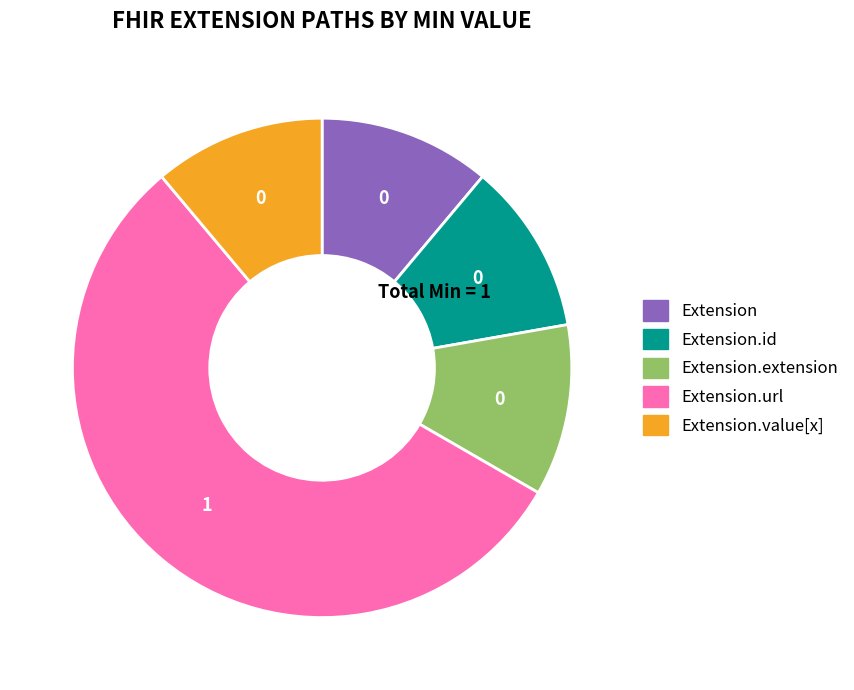

Does any single category account for the majority?

Yes